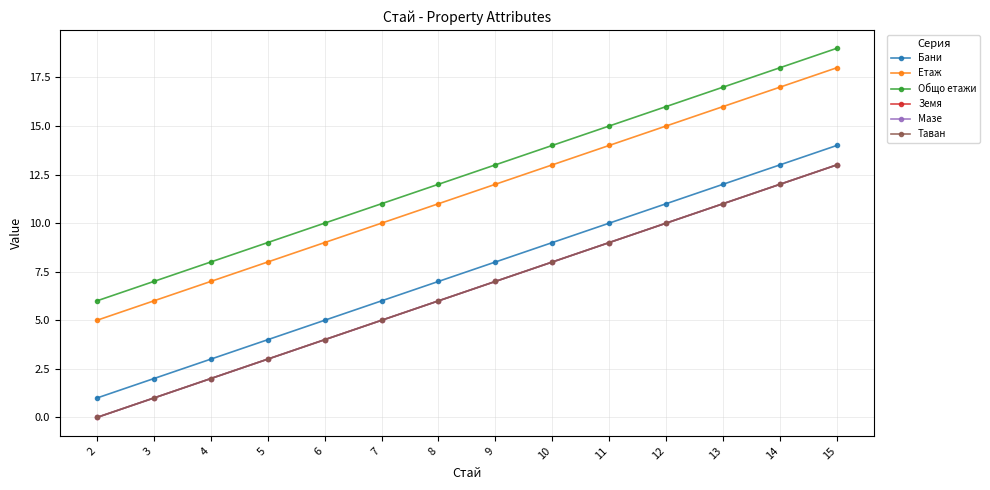

Which category has the highest value in the Общо етажи series?

15